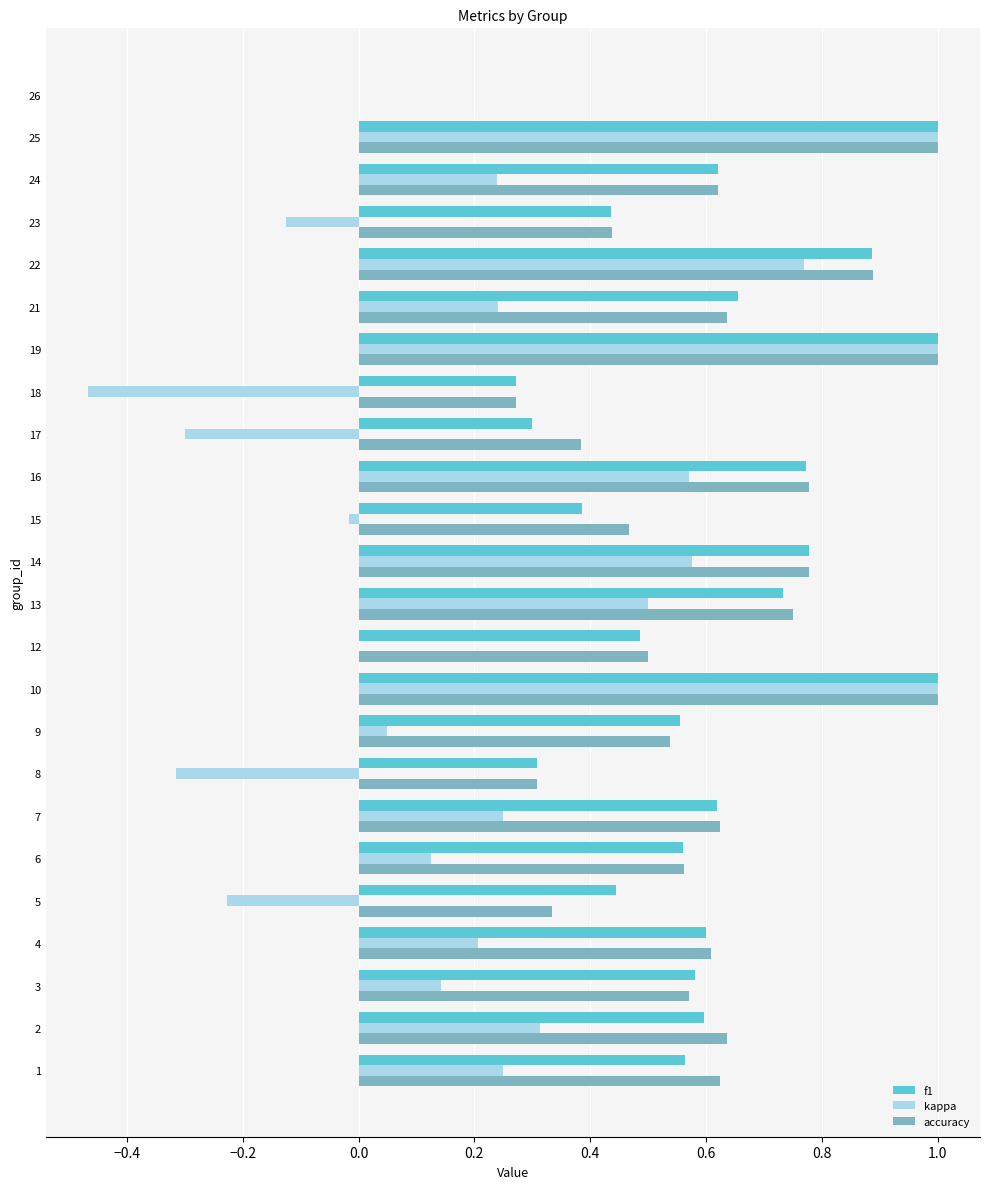

Is the value of accuracy at 4 greater than the value of kappa at 6?

Yes